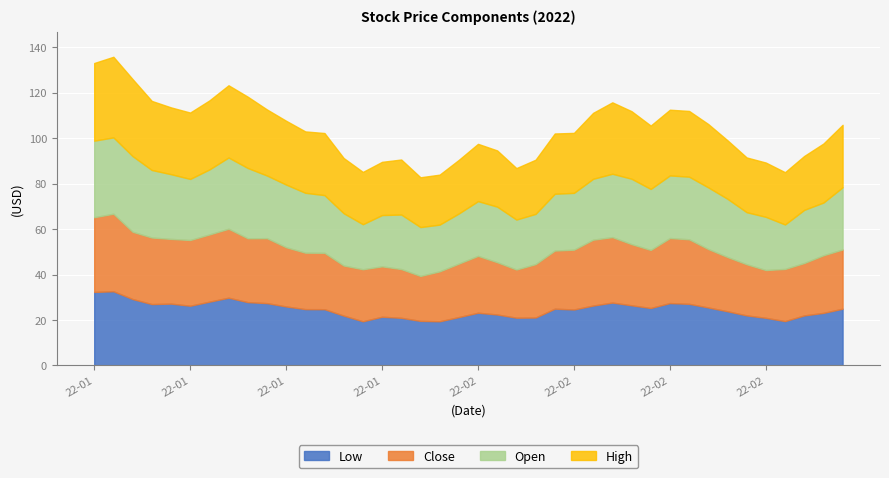

Rank the categories by Close value from highest to lowest.

2022-01-04, 2022-01-03, 2022-01-12, 2022-01-05, 2022-01-11, 2022-01-06, 2022-02-09, 2022-01-10, 2022-02-10, 2022-02-15, 2022-01-14, 2022-01-07, 2022-02-16, 2022-01-13, 2022-02-11, 2022-02-08, 2022-03-01, 2022-01-18, 2022-02-17, 2022-02-07, 2022-02-14, 2022-02-28, 2022-02-01, 2022-01-19, 2022-01-20, 2022-02-18, 2022-01-31, 2022-02-04, 2022-02-25, 2022-02-02, 2022-02-24, 2022-01-24, 2022-02-22, 2022-01-25, 2022-01-21, 2022-01-28, 2022-01-26, 2022-02-03, 2022-02-23, 2022-01-27